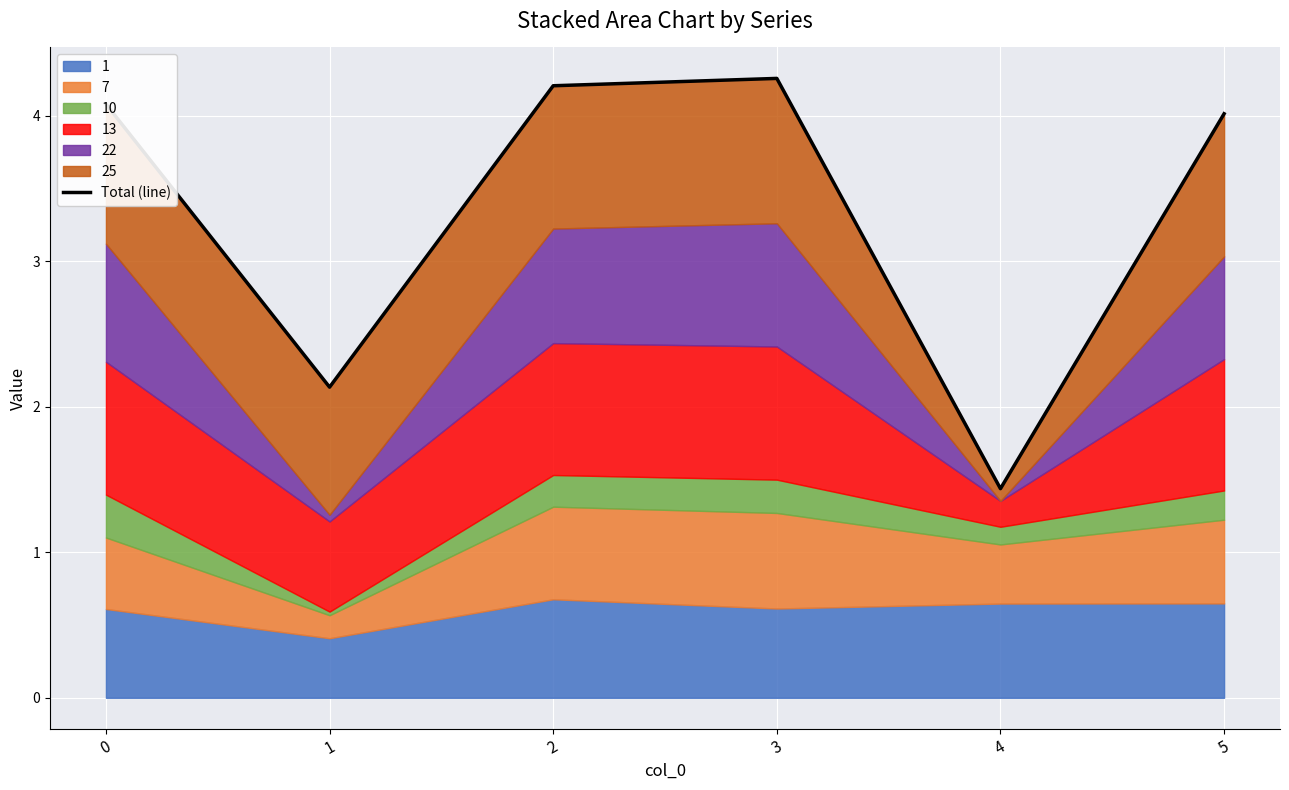

What is the value of the 2nd point from the left?

2.1